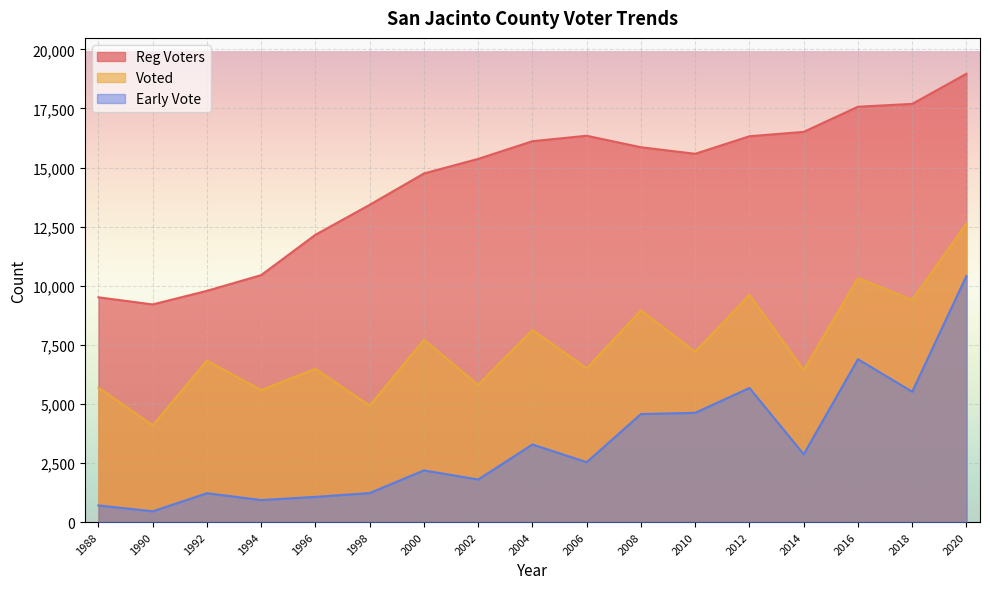

What is the difference between the Reg Voters values at 2004 and 2016?

1459